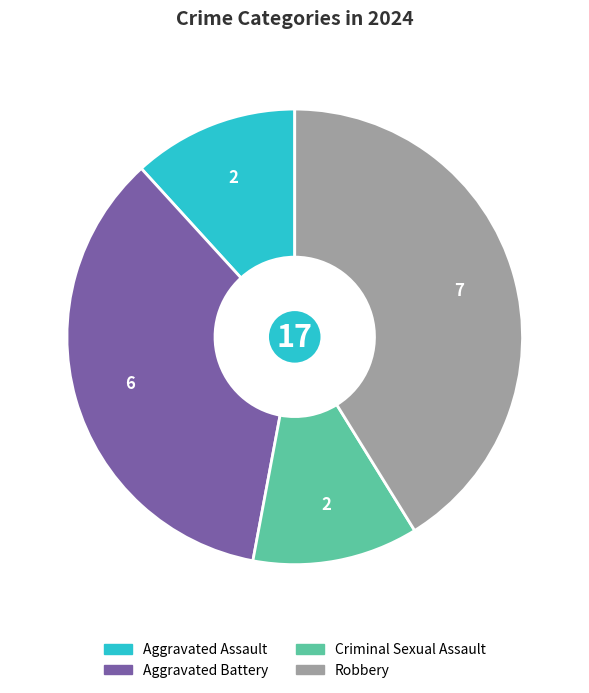

Which has a higher value, Aggravated Battery or Robbery?

Robbery